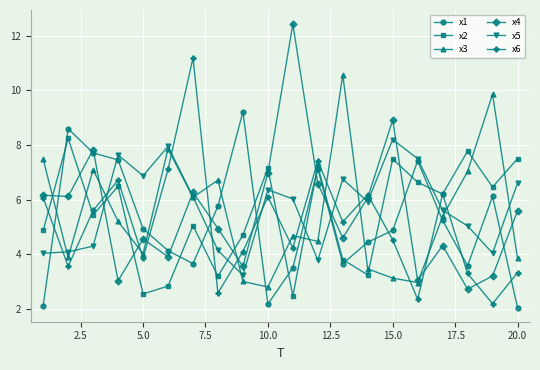

How many times do x1 and x4 cross each other?

10